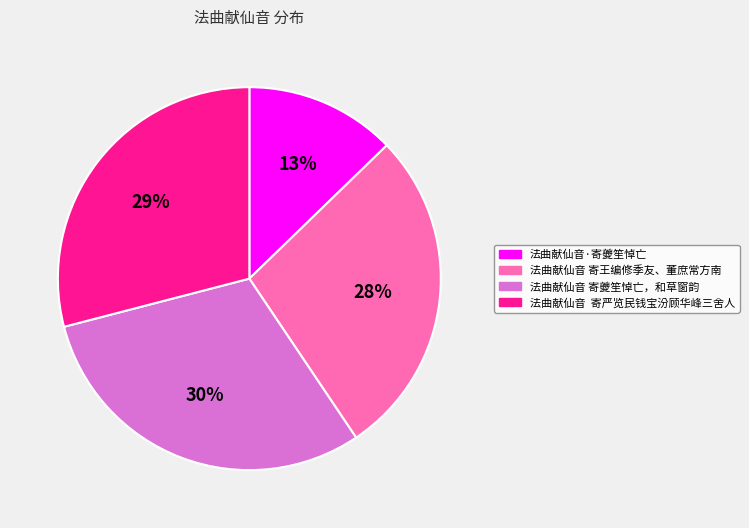

Does 法曲献仙音 寄王编修季友、董庶常方南 represent more than half of the total?

No